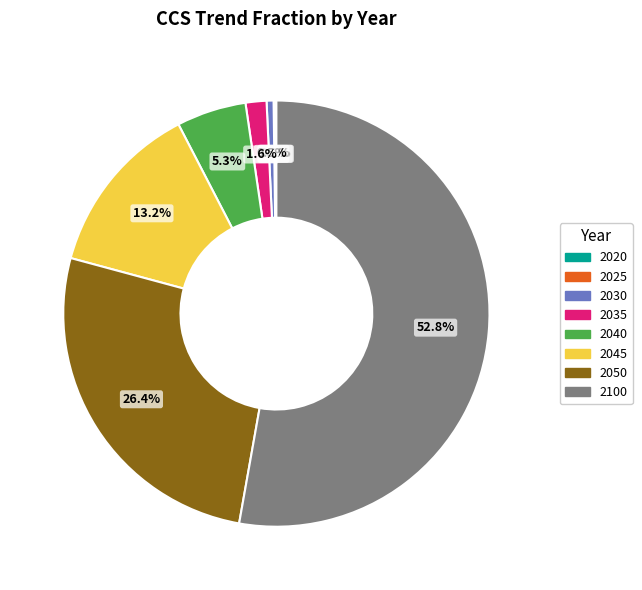

Which slice is the largest?

2100